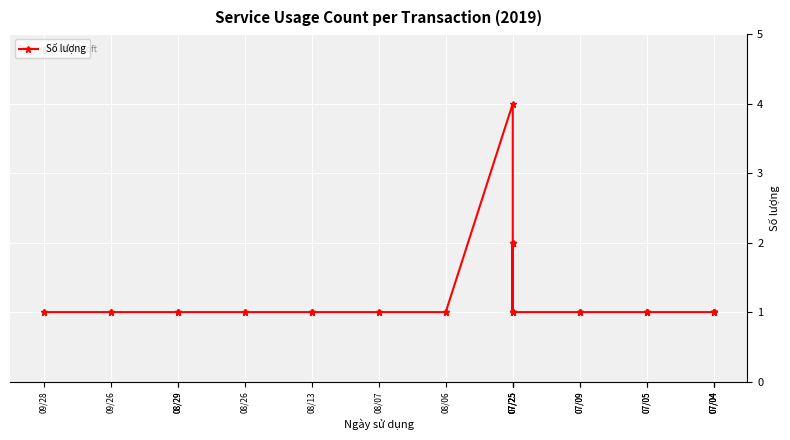

How many interior local peaks (higher than both neighbors) does the data have?

4